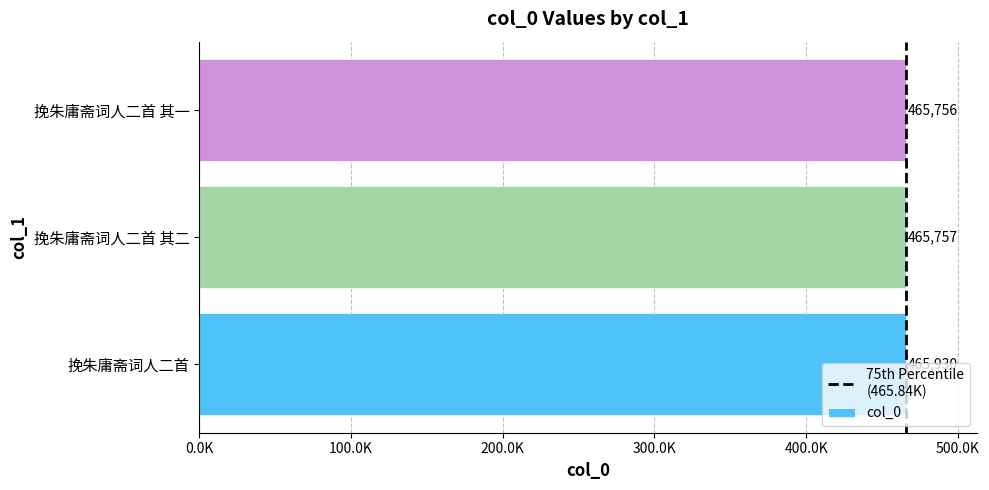

Does the chart contain any negative values?

No